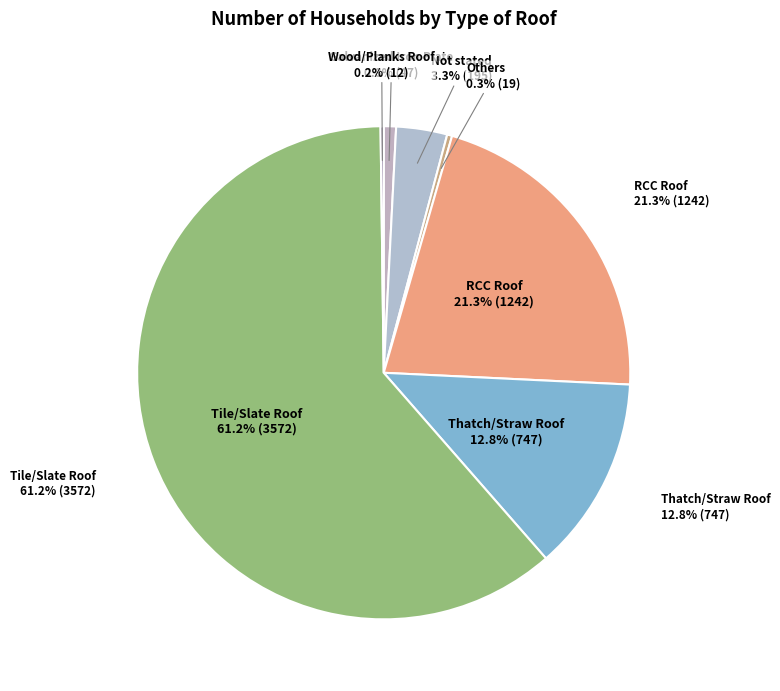

What percentage is the Tile/Slate Roof slice, to the nearest percent?

61%